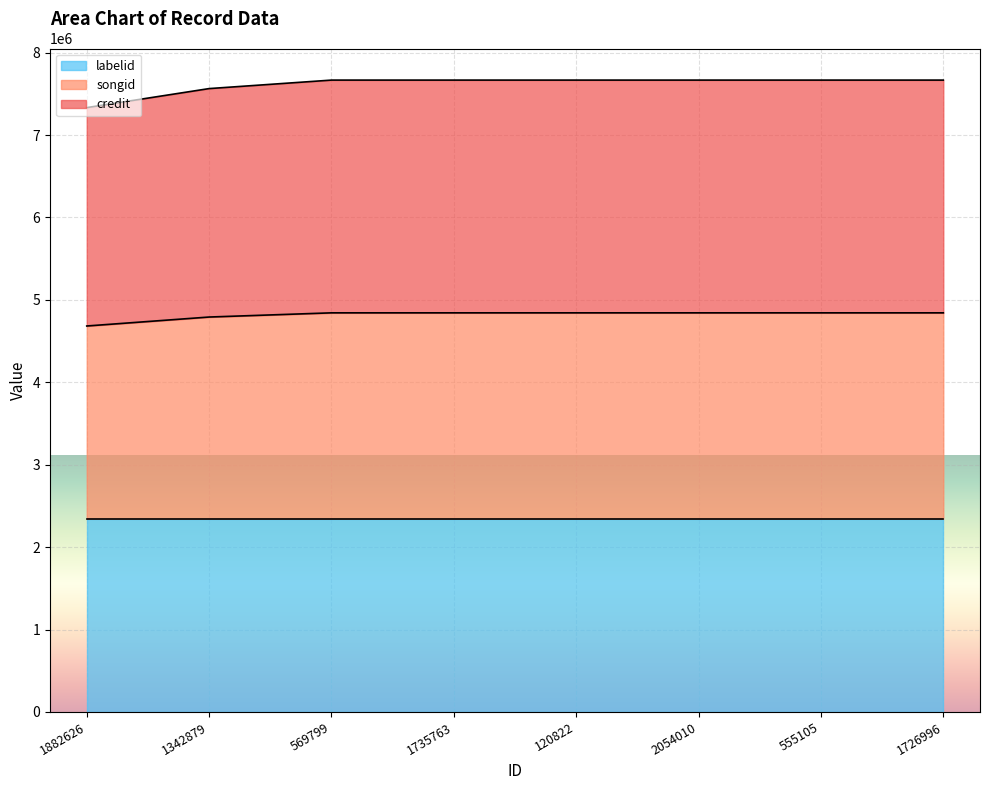

True or false: credit and songid cross at least once.

False